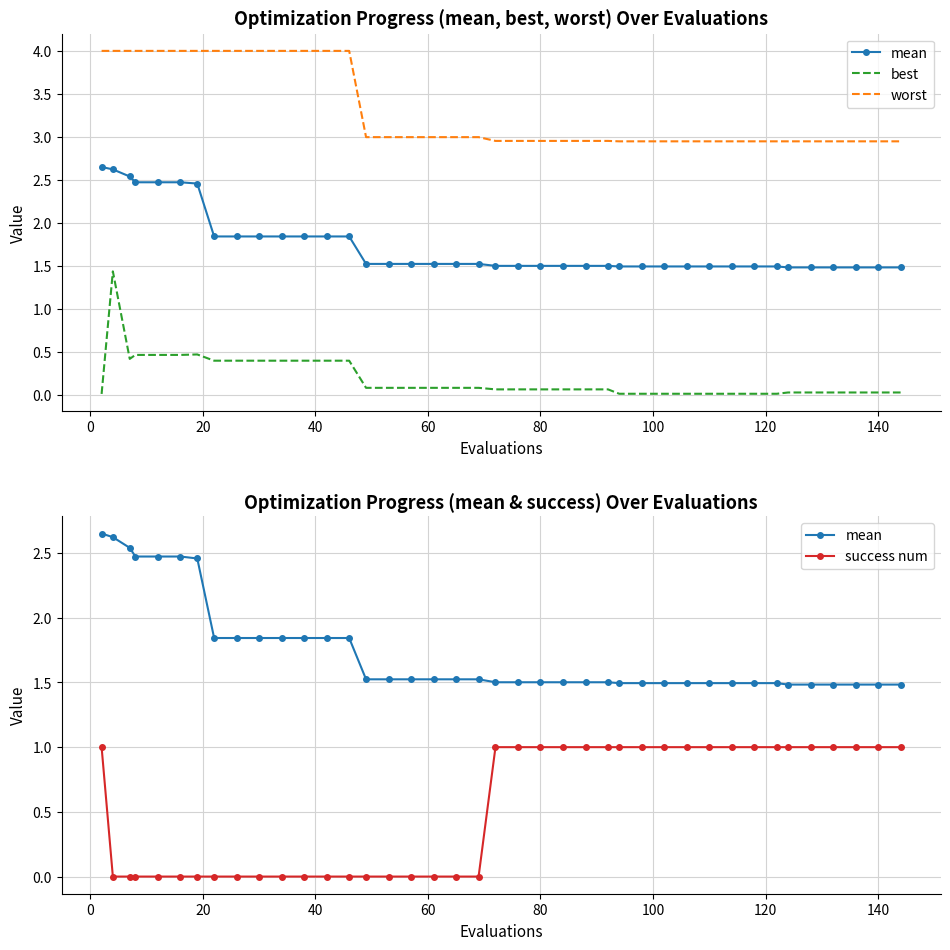

True or false: success num has more than 1 interior local peaks.

False